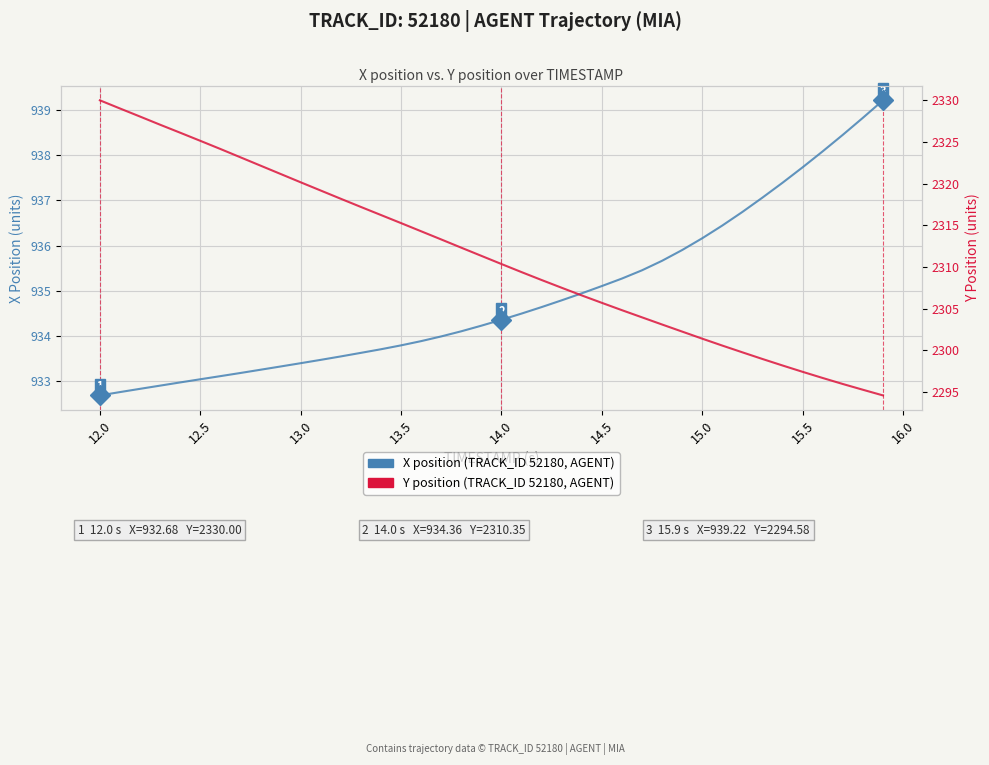

How many data points in X position (agent trajectory) are less than 934?

18